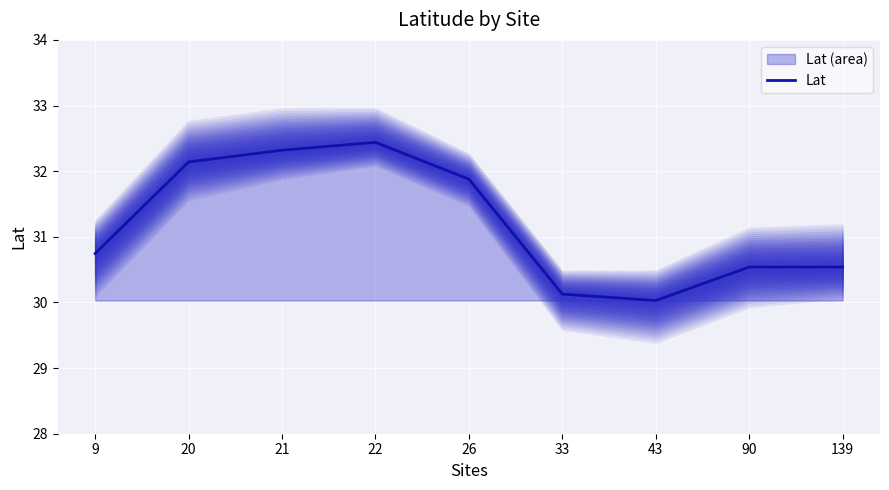

Is it true that Lat equals 32.1 at 20?

True